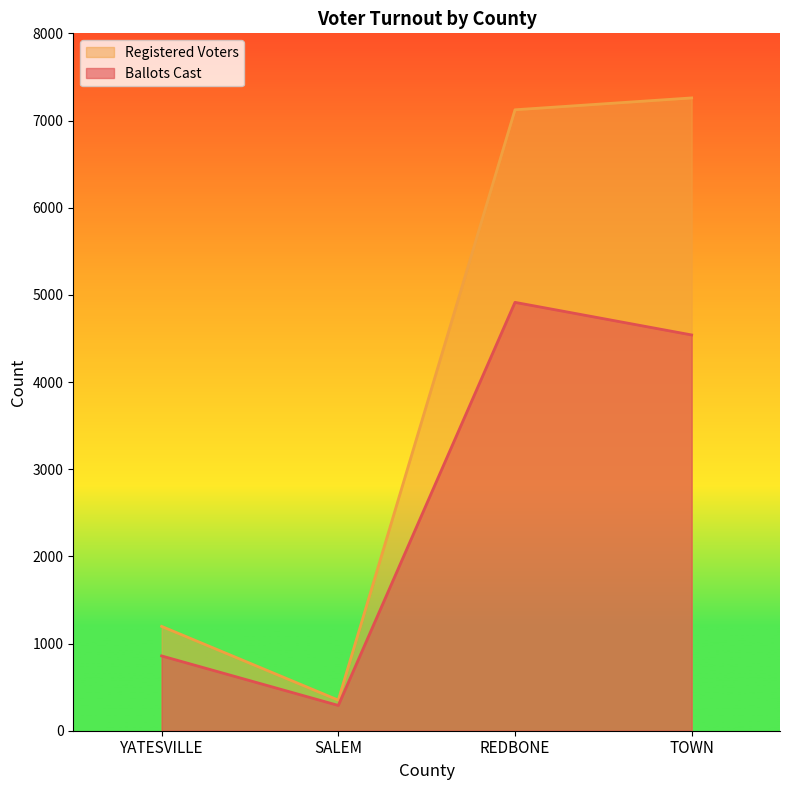

What is the sum of the Ballots Cast values at TOWN and SALEM?

4830